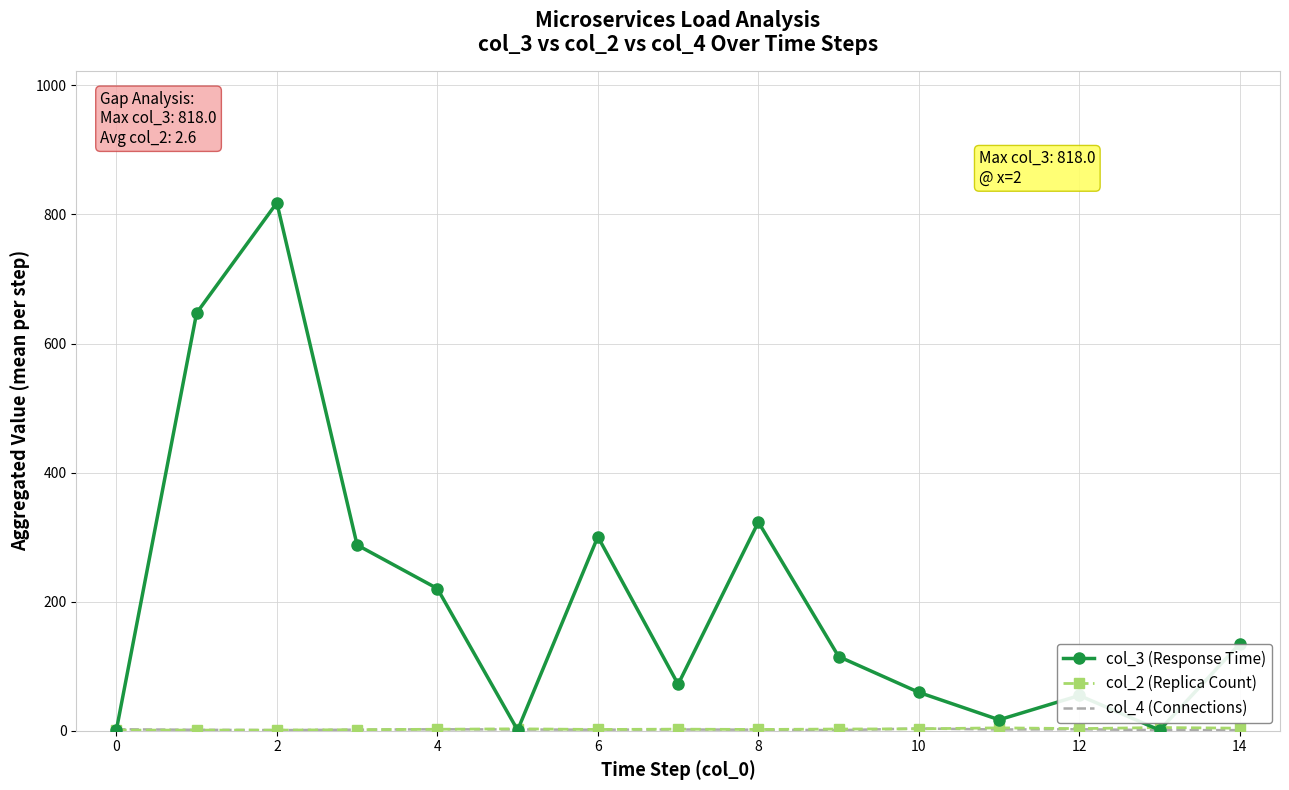

What is the difference between the maximum and minimum values in the col_3 (Response Time) series?

817.0